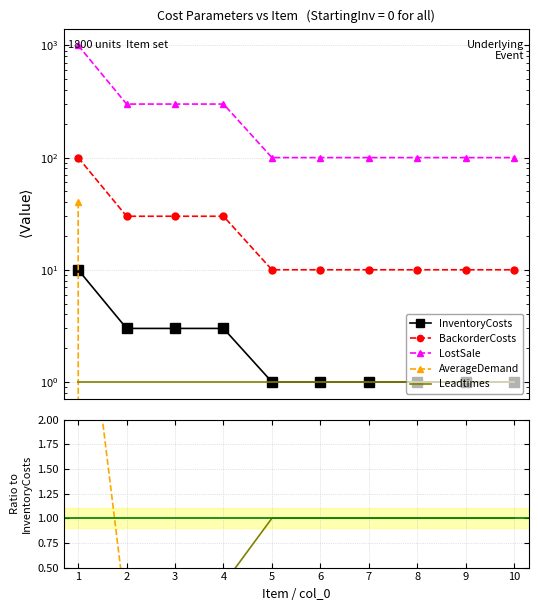

True or false: BackorderCosts and Leadtimes intersect in this chart.

False